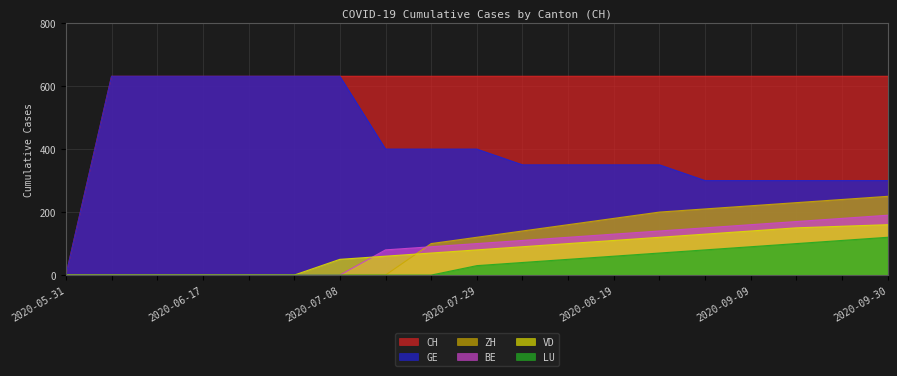

Reading left to right, transcribe all the data shown in this chart.

CH: 0	631	631	631	631	631	631	631	631	631	631	631	631	631	631	631	631	631	631
GE: 0	631	631	631	631	631	631	400	400	400	350	350	350	350	300	300	300	300	300
ZH: 0	0	0	0	0	0	0	0	100	120	140	160	180	200	210	220	230	240	250
BE: 0	0	0	0	0	0	0	80	90	100	110	120	130	140	150	160	170	180	190
VD: 0	0	0	0	0	0	50	60	70	80	90	100	110	120	130	140	150	155	160
LU: 0	0	0	0	0	0	0	0	0	30	40	50	60	70	80	90	100	110	120